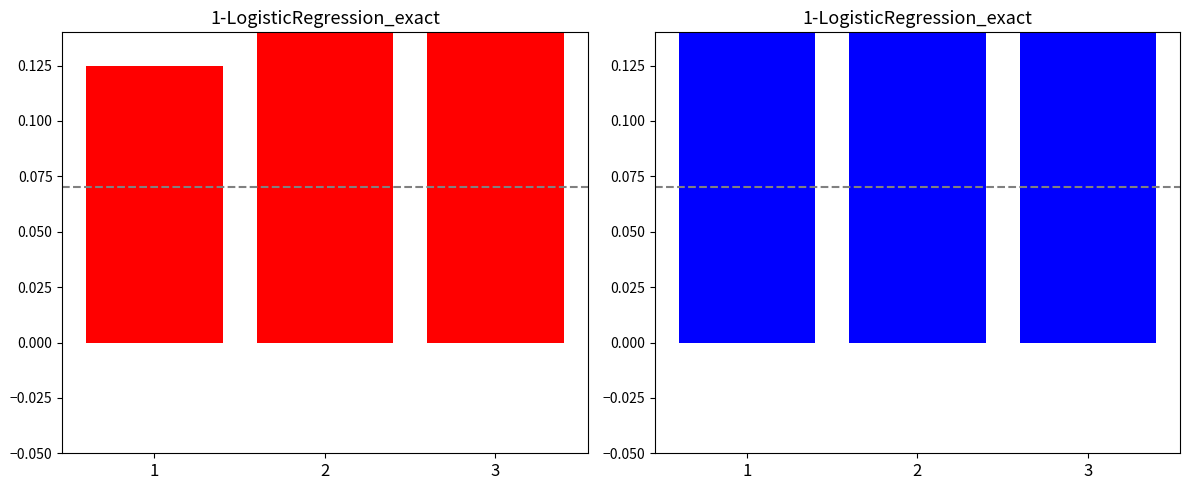

Is the value of Wi at 2 greater than the value of Pi at 2?

No